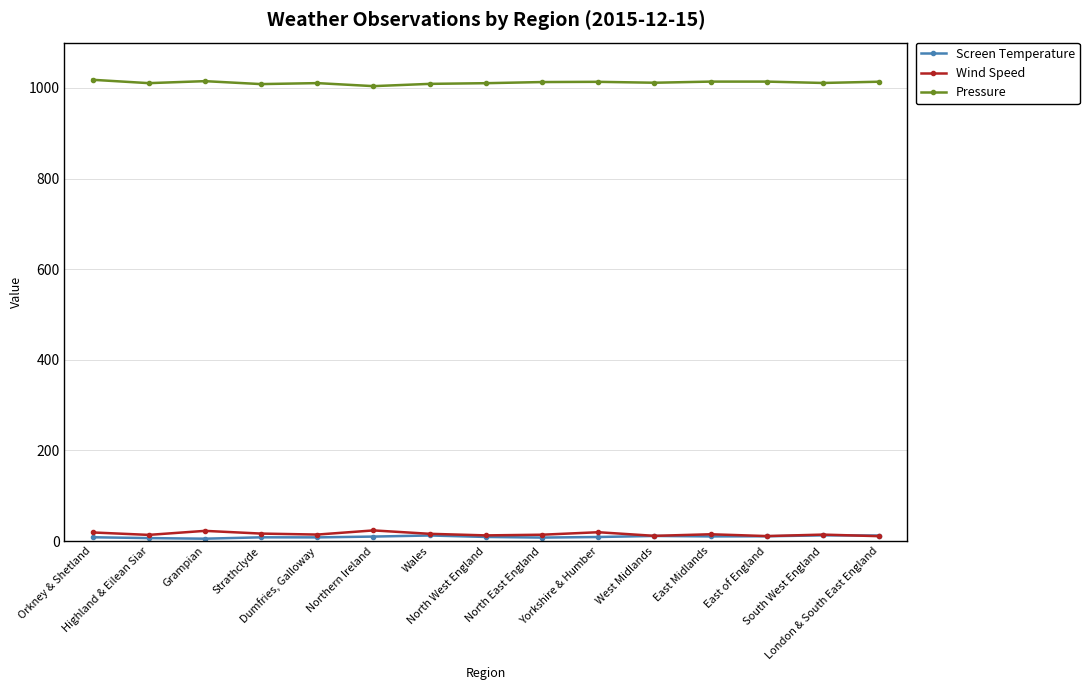

Is this an area chart (filled region under the line)?

No